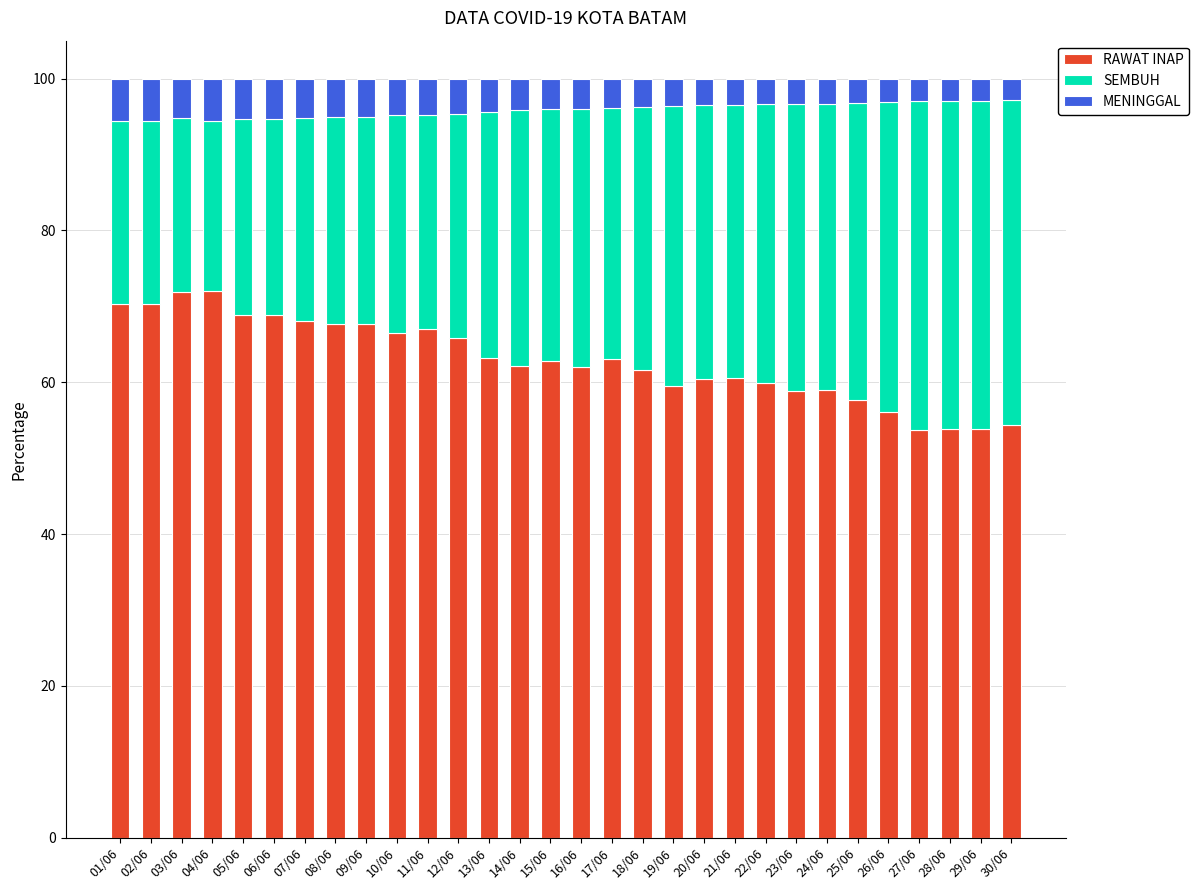

How many categories are shown in the chart?

30